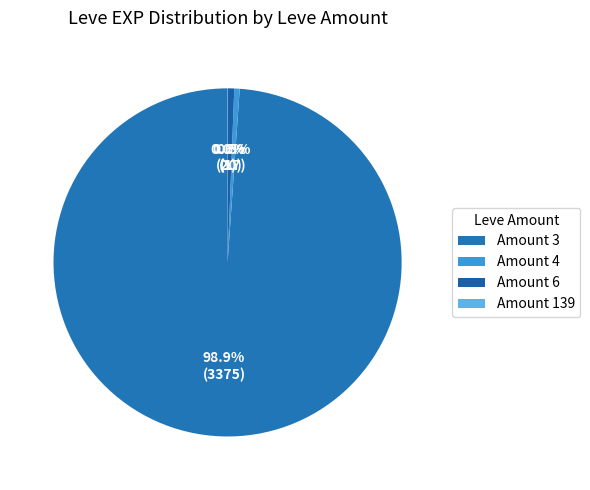

To the nearest percent, what is the difference between the largest and smallest slice percentages?

99%